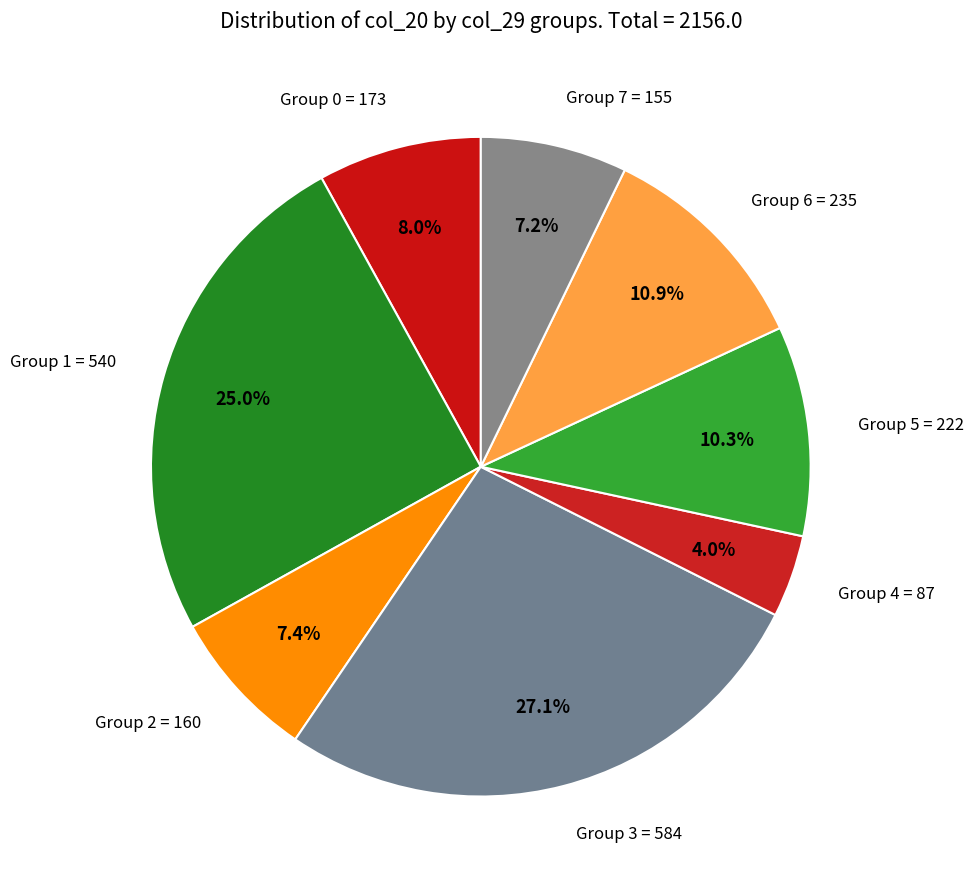

Is there a majority slice in this chart?

No